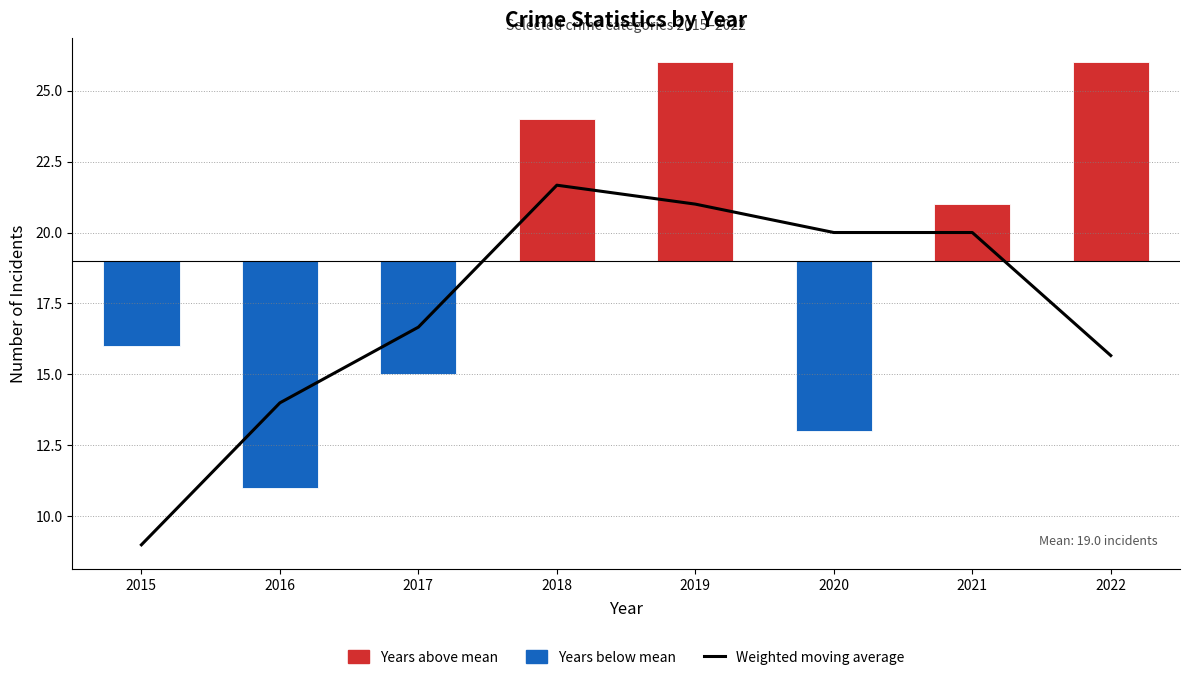

The value of Years below mean at 2022 is 0.0. True or false?

True